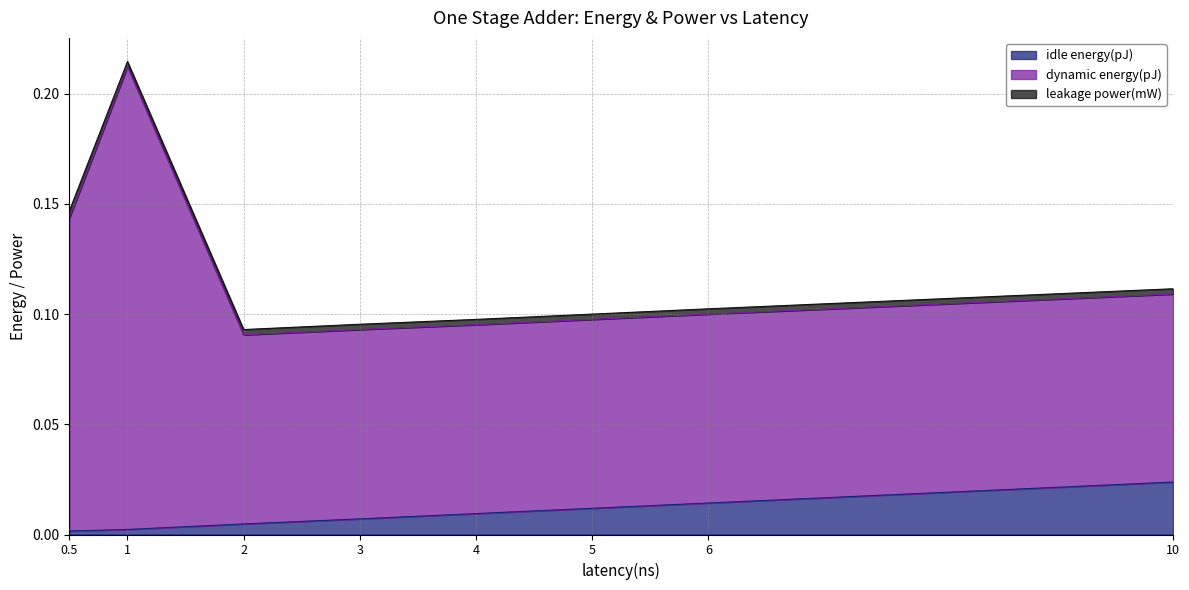

What is the maximum value shown in the chart?

0.2